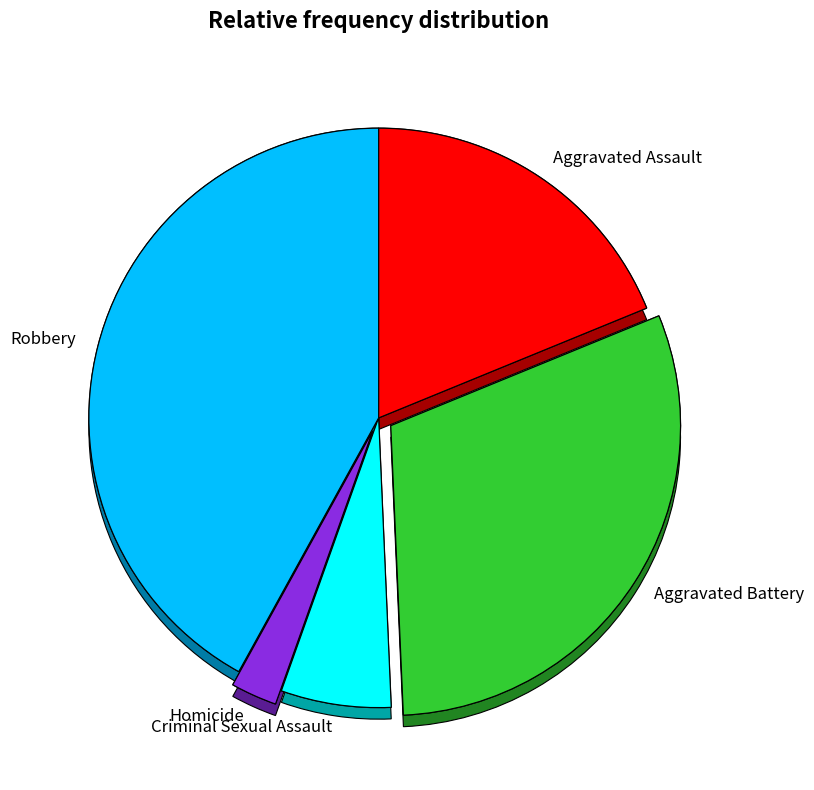

What is the largest slice in the pie chart?

Robbery